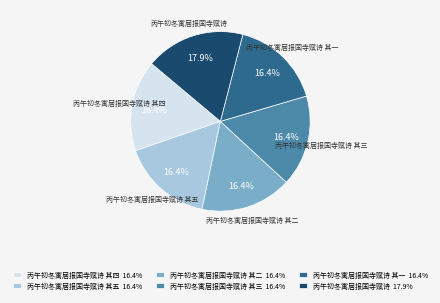

What percentage is NOT represented by 丙午初冬寓居报国寺赋诗 其二 16.4%?

83.6%